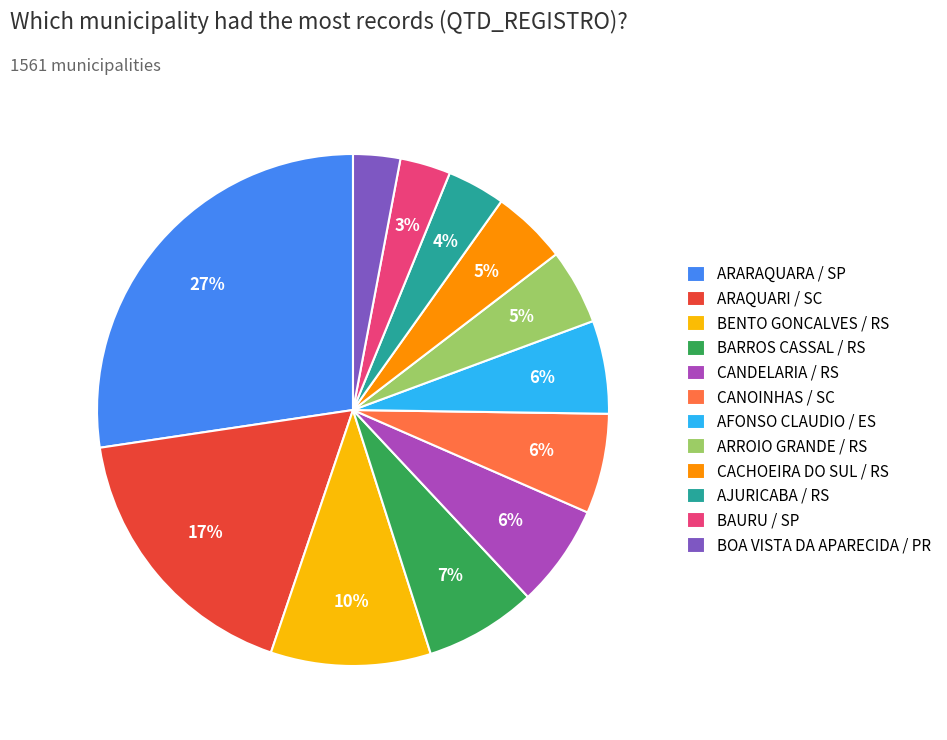

Is the sum of AFONSO CLAUDIO / ES and CANOINHAS / SC greater than half?

No